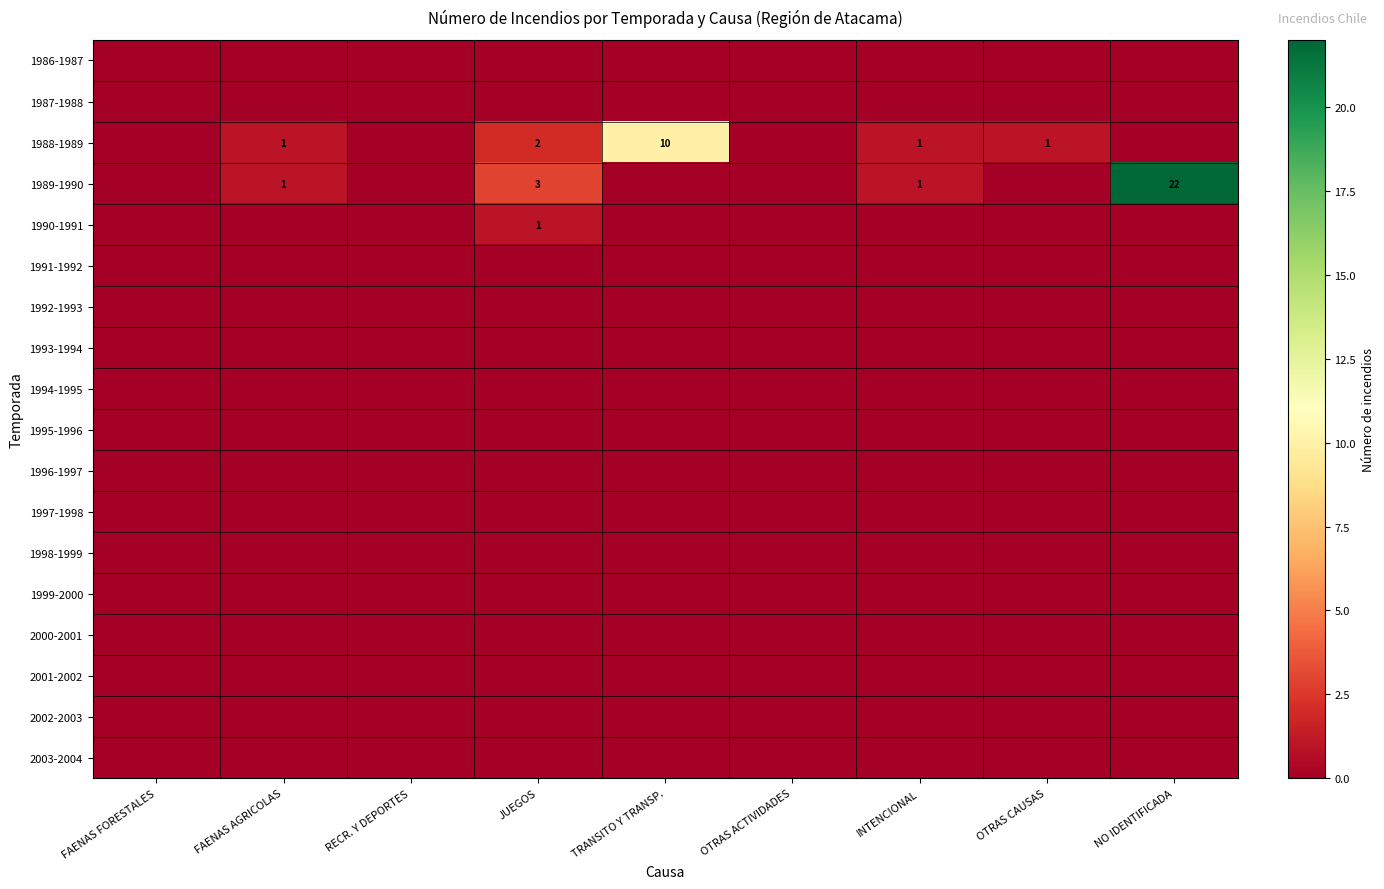

Which label corresponds to the smallest value in the chart?

FAENAS FORESTALES